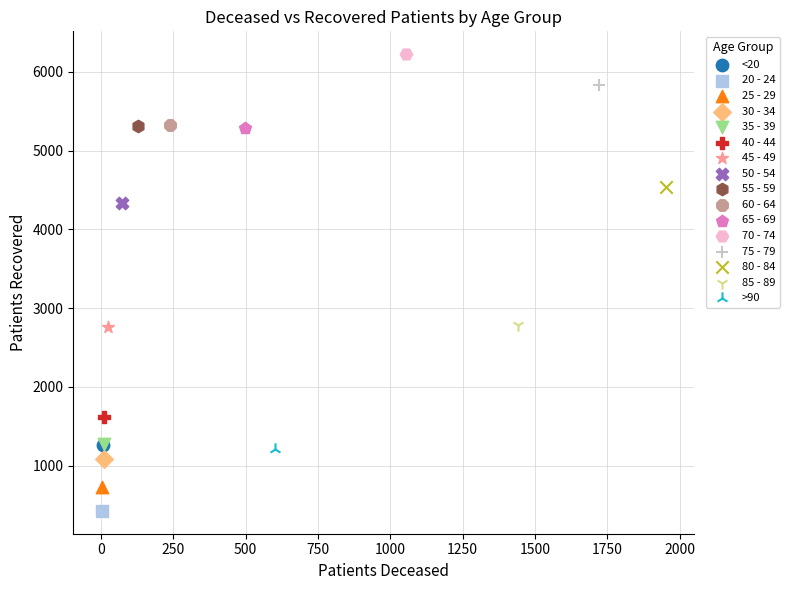

Which series contains the lowest Y value?

20 - 24